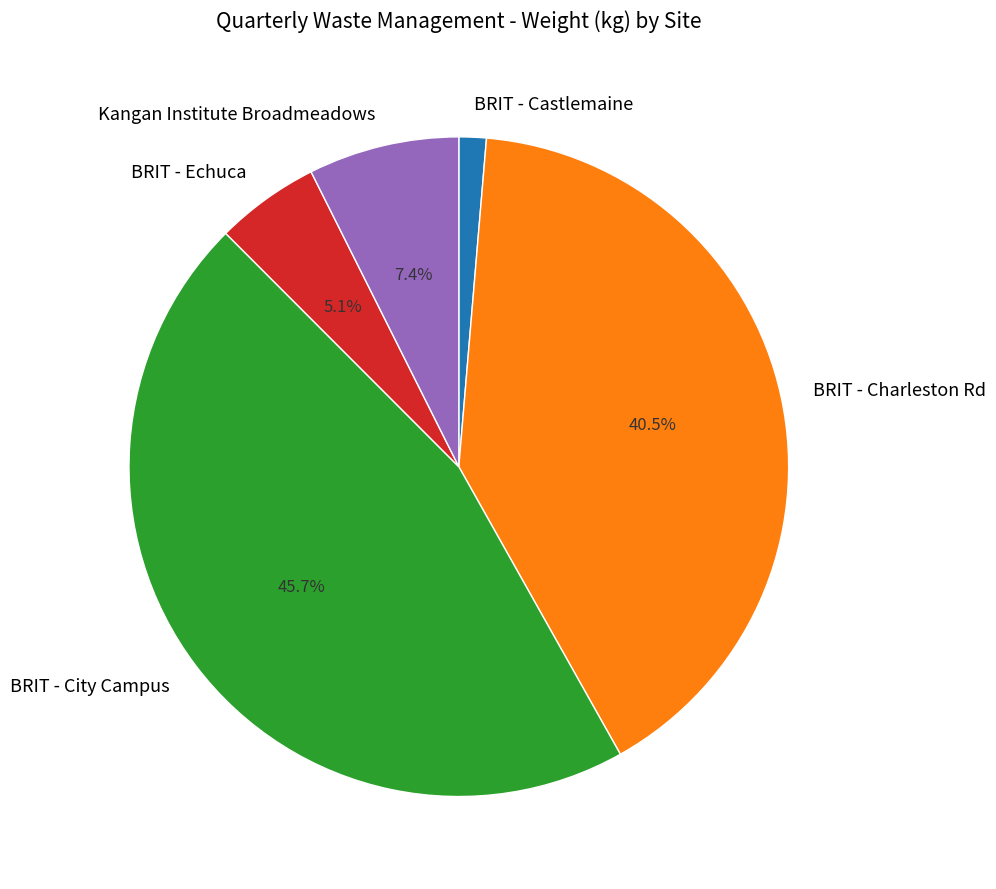

Is the sum of BRIT - City Campus and BRIT - Castlemaine greater than half?

No